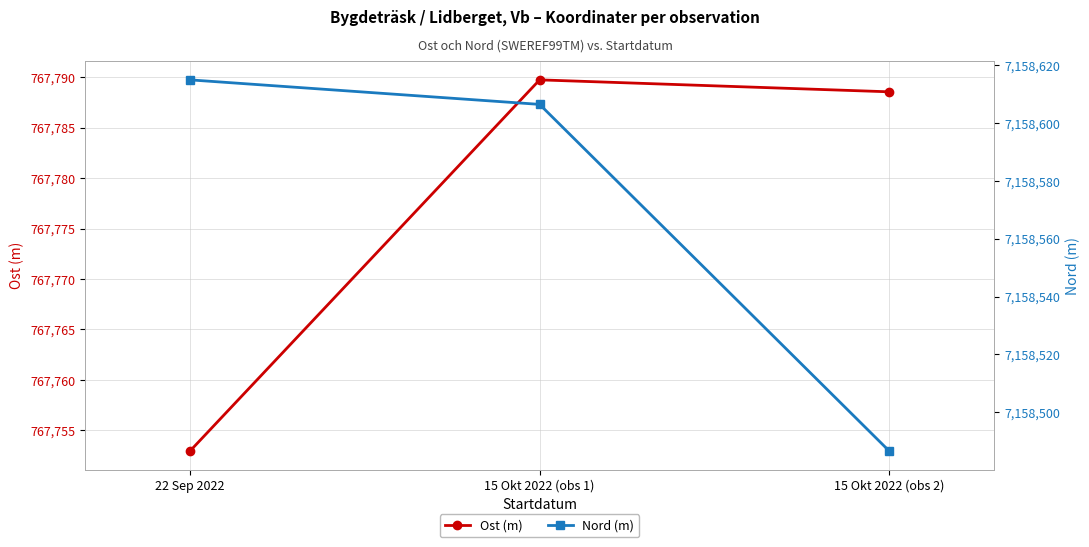

The Nord (m) series shows 10142080.8 at 15 Okt 2022 (obs 1). True or false?

False